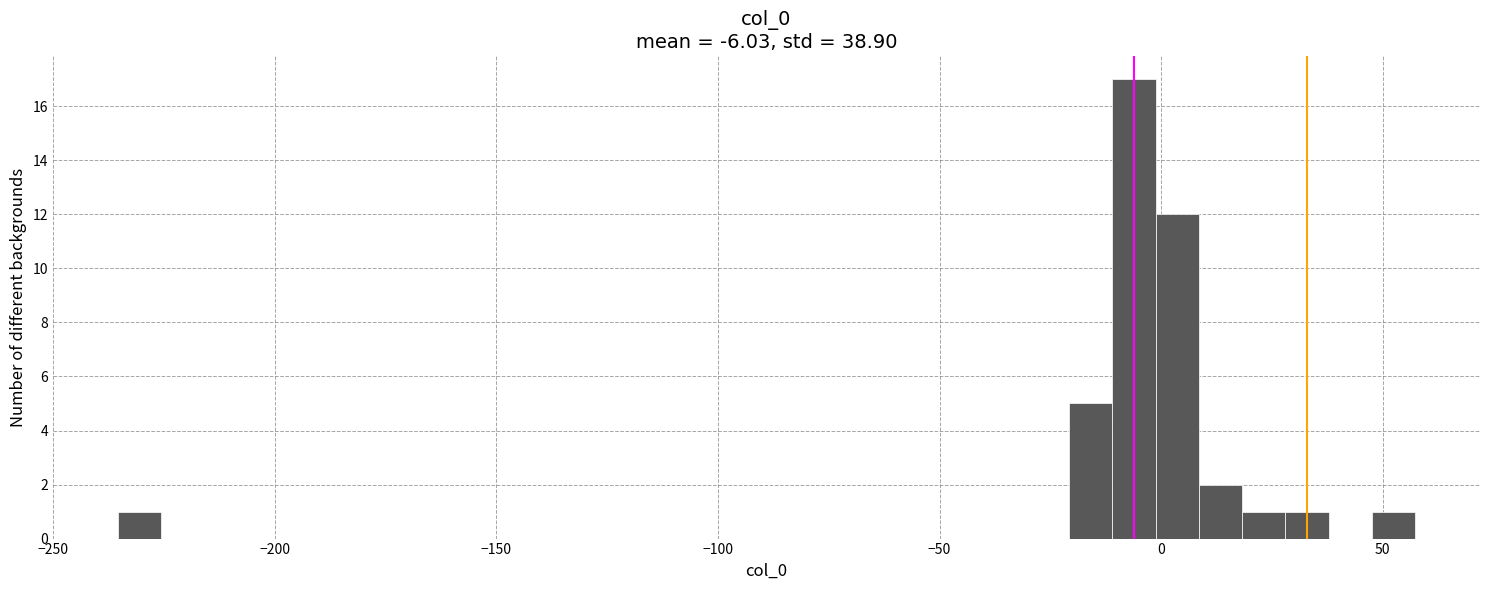

Read against the x-axis, roughly where is the centre of the tallest bar?

-5